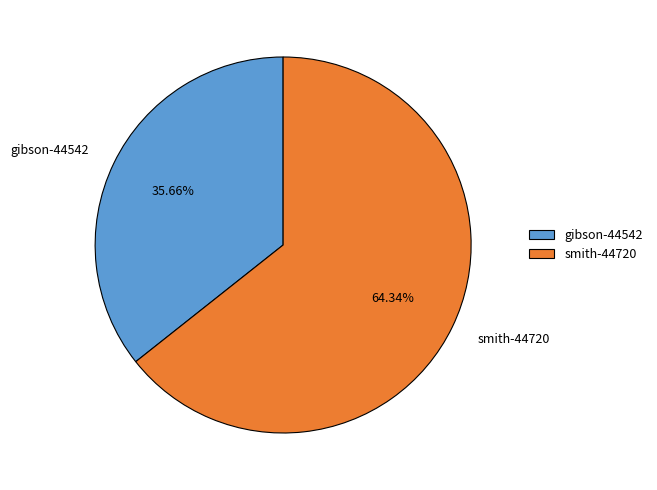

What percentage is the smith-44720 slice, to the nearest percent?

64%